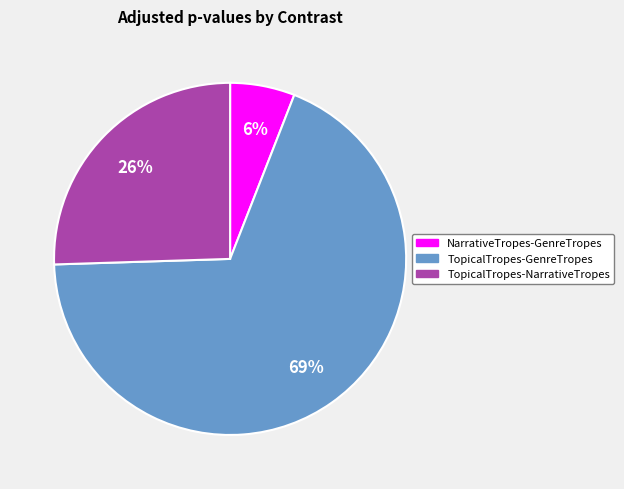

Is there a majority slice in this chart?

Yes